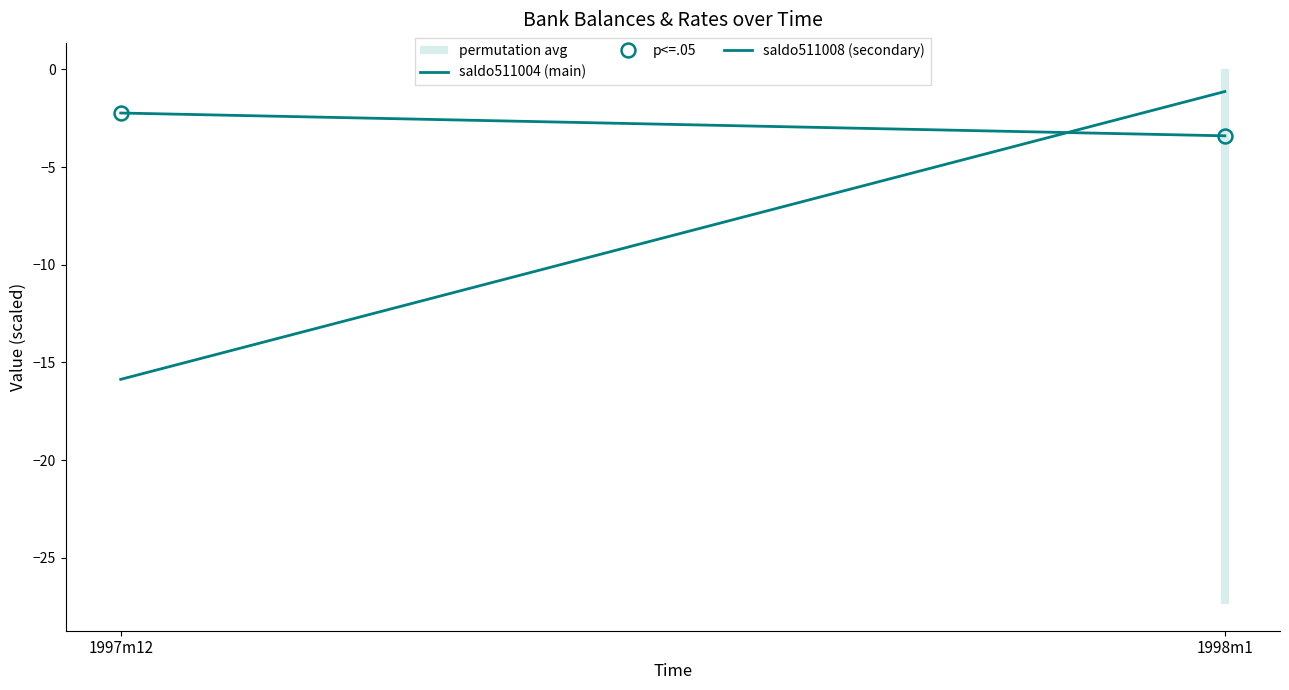

Does the chart display data point markers on the line(s)?

No